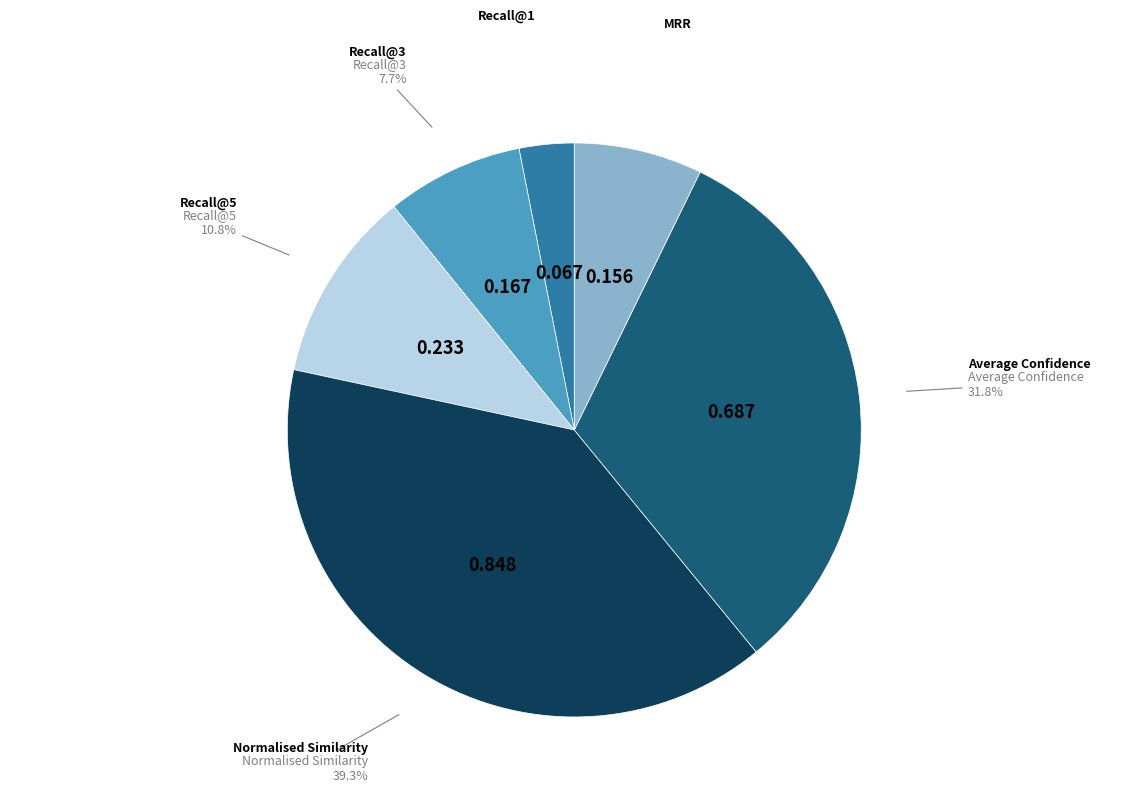

To the nearest percent, what is the difference between the largest and smallest slice percentages?

36%